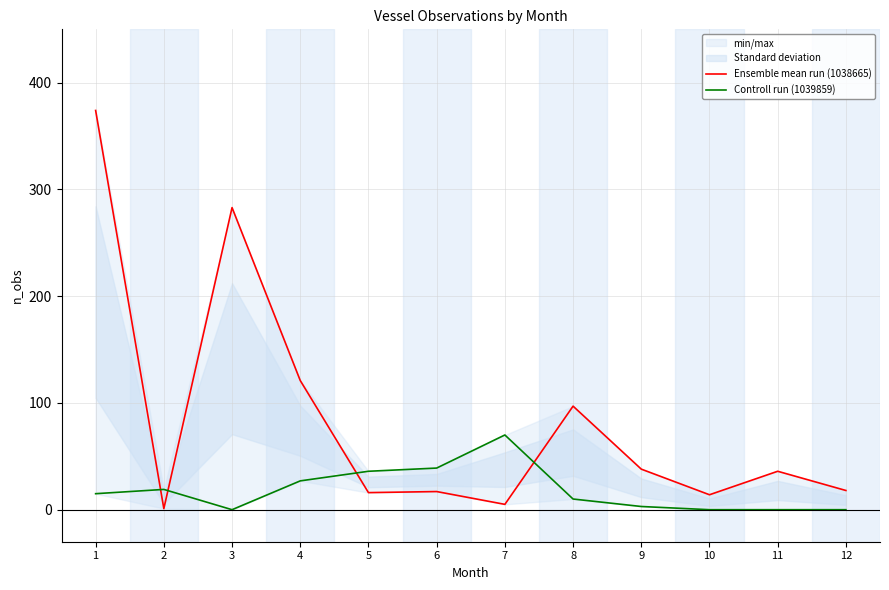

Is this an area chart (filled region under the line)?

No